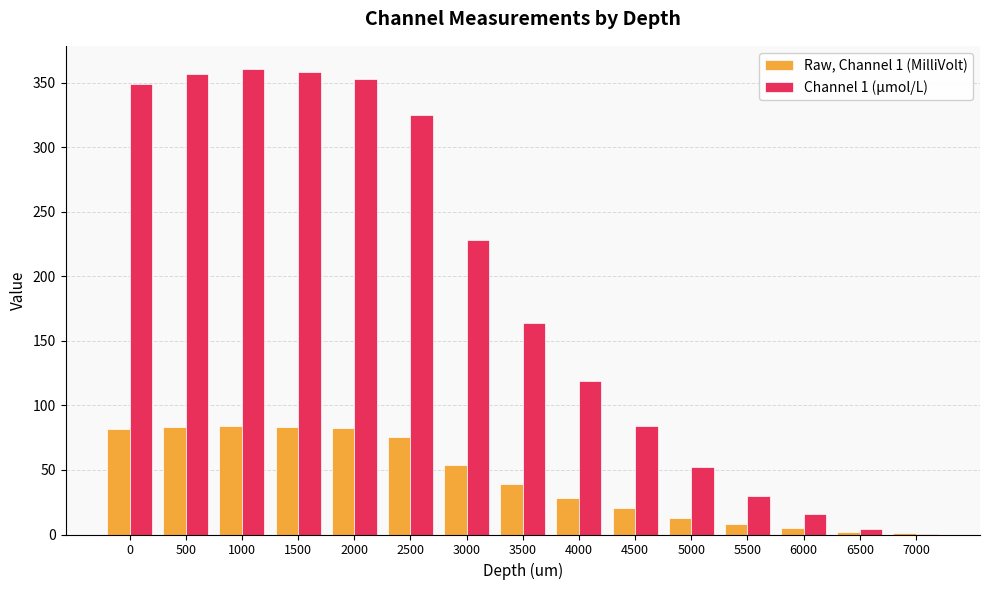

What is the sum of all Channel 1 (μmol/L) values?

2800.1